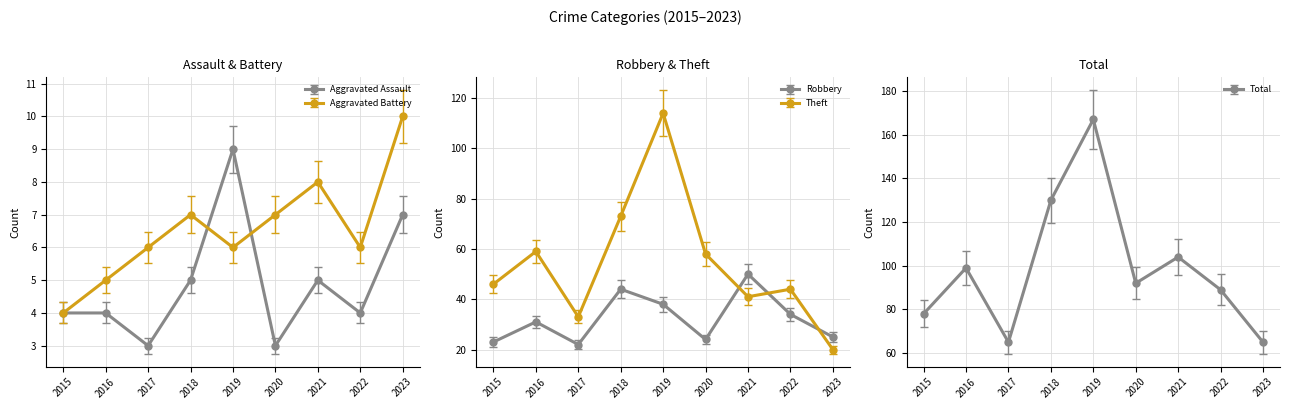

True or false: Aggravated Assault has a value of 15.4 at 2019.

False